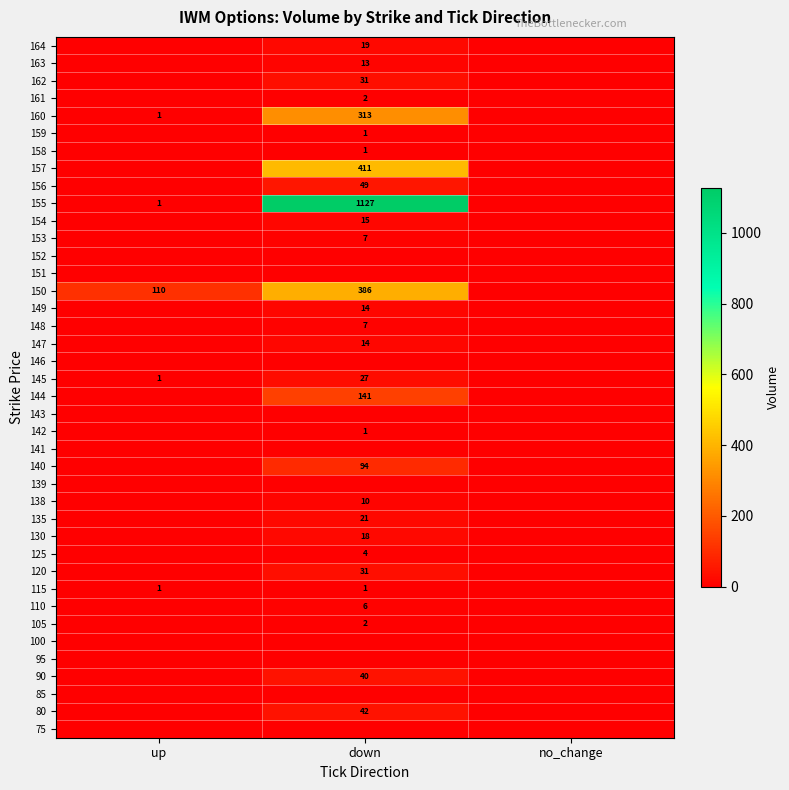

True or false: 147 has a value of 7 at down.

False